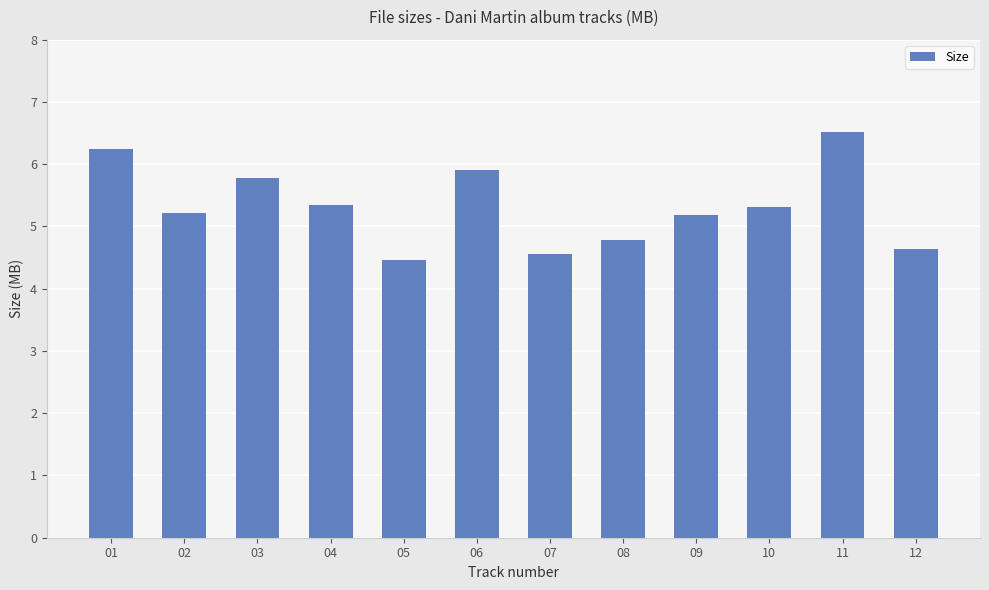

Are the bars horizontal?

No